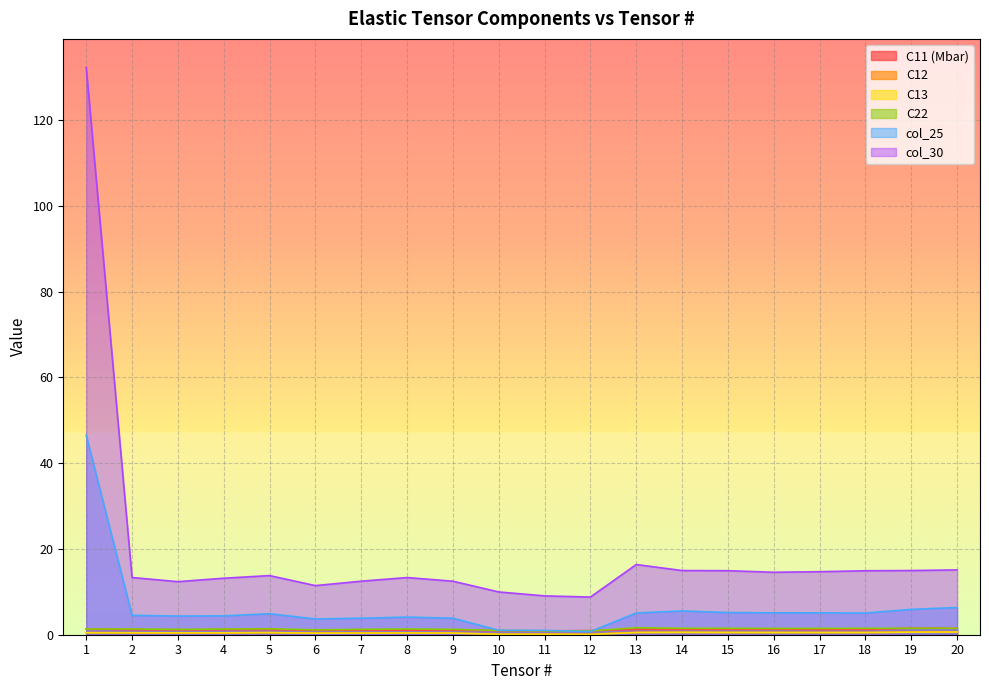

What is the sum of the col_30 values at 12 and 16?

23.3